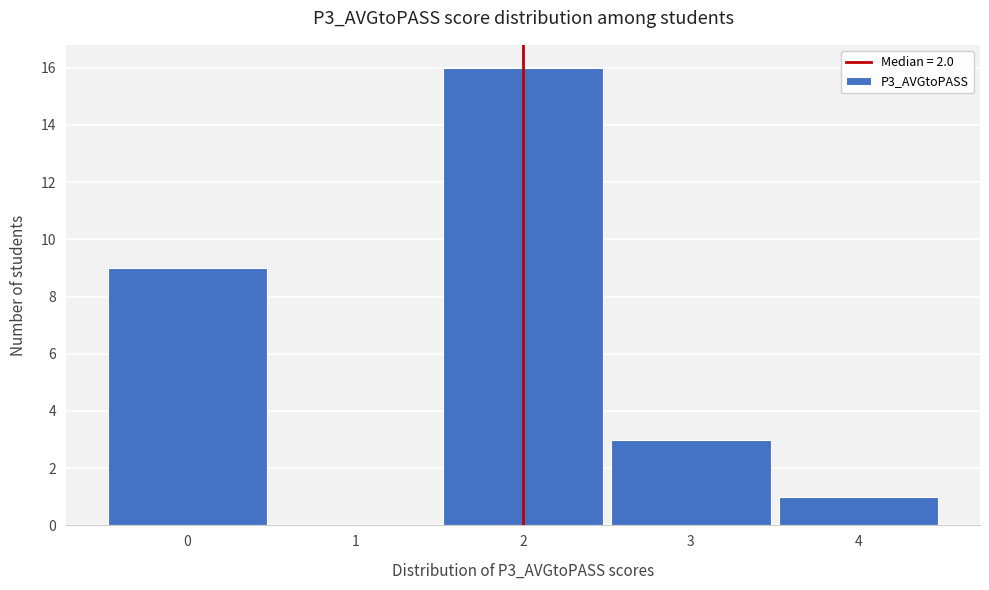

Reading left to right, list every bar in this chart as the range it spans on the x-axis followed by its height. The values are not printed on the chart, so give them approximately, as read against the axis.

-0.5 to 0.5: 9
0.5 to 1.5: 0
1.5 to 2.5: 16
2.5 to 3.5: 3
3.5 to 4.5: 1